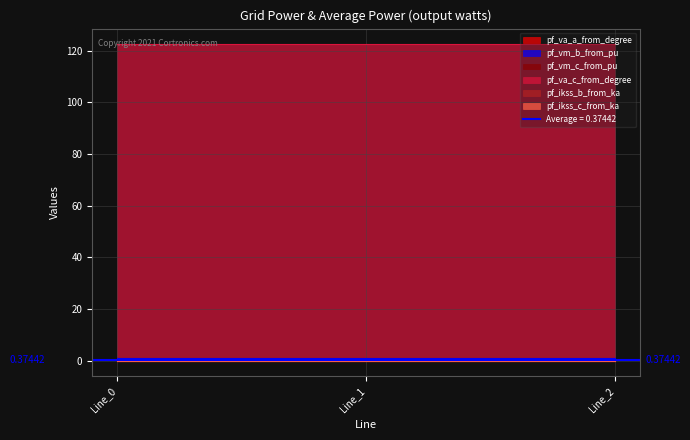

What value does the pf_vm_b_from_pu series have at Line_0?

0.9